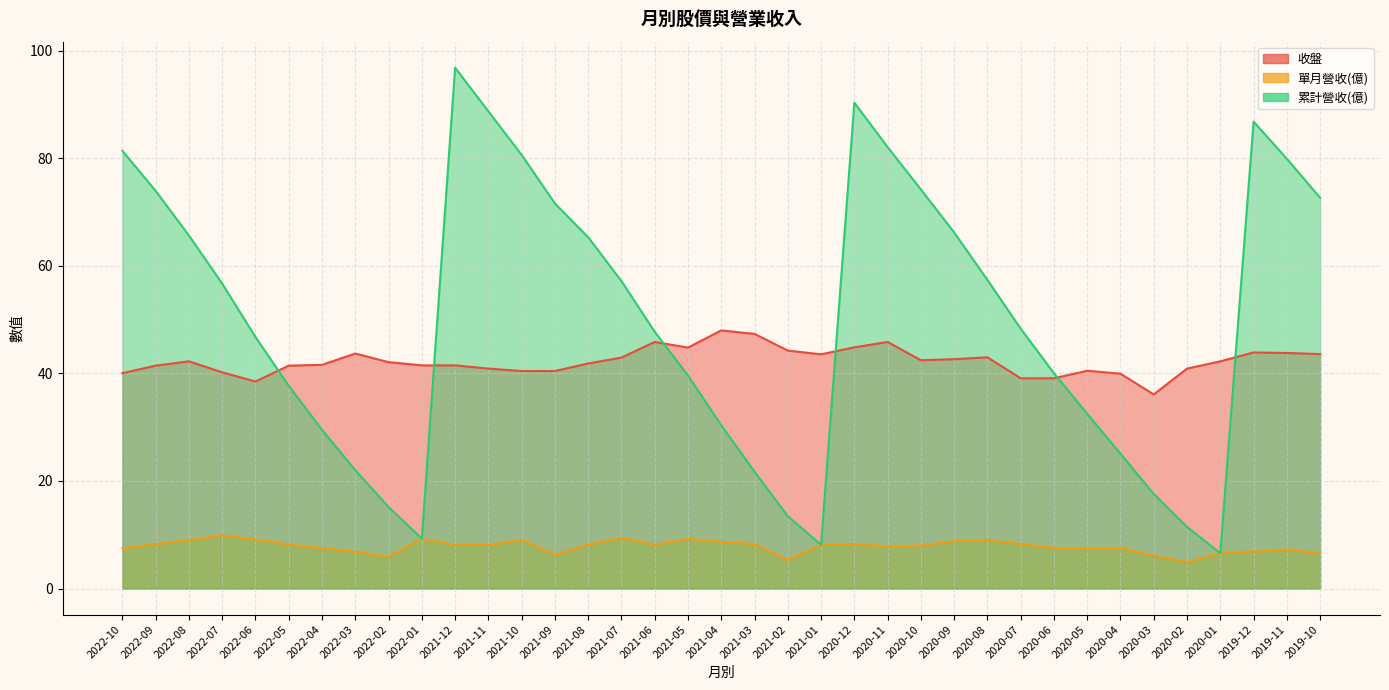

Which category has the highest value in the 單月營收(億) series?

2022-07